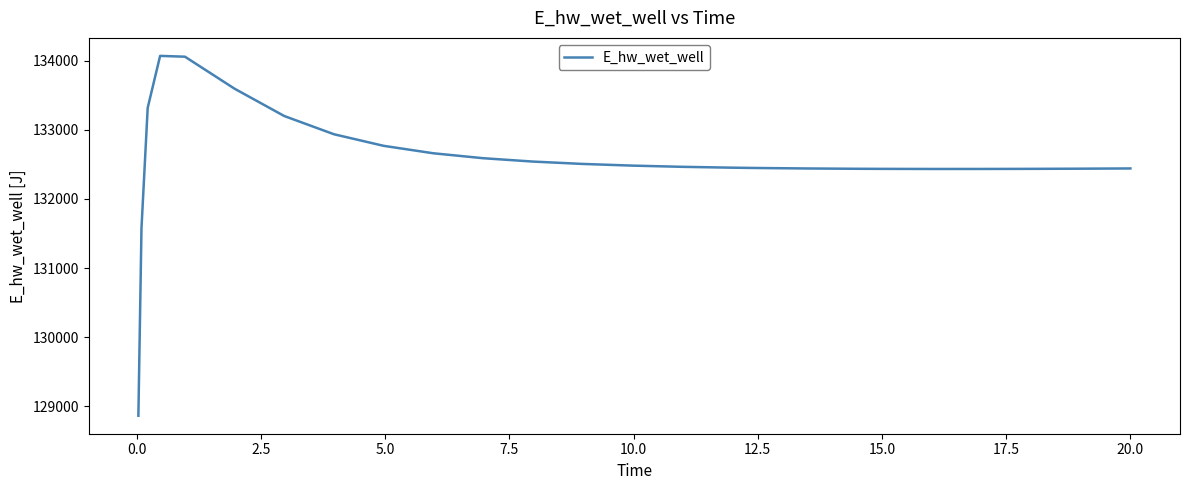

What is the maximum value shown in the chart?

134070.7